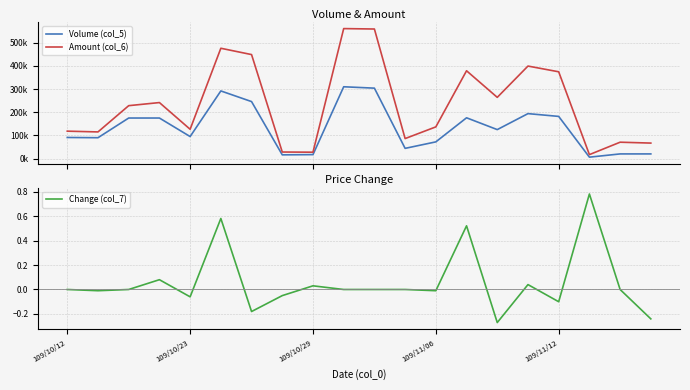

Which series has the widest spread of values?

Amount (col_6)